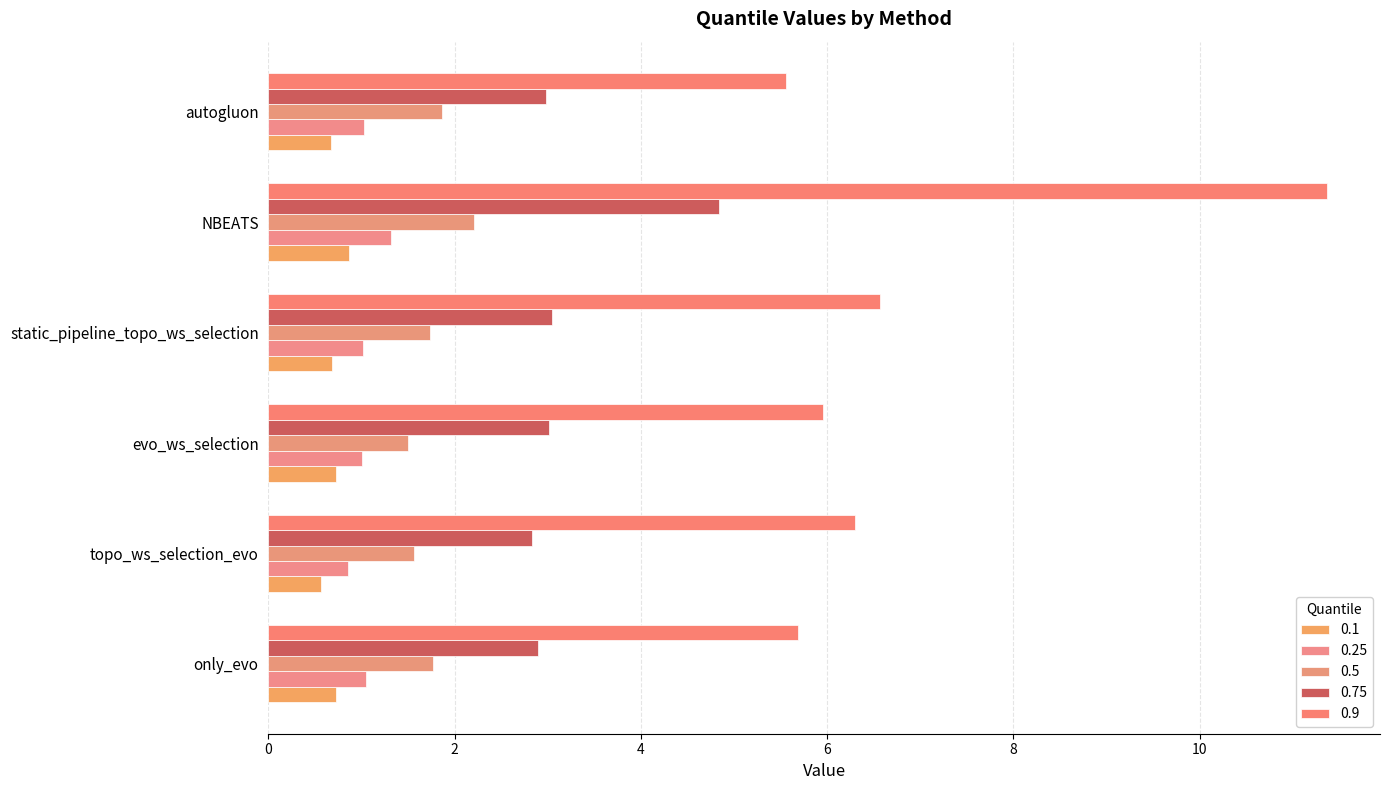

What is the spread (max minus min) of values at NBEATS?

10.5